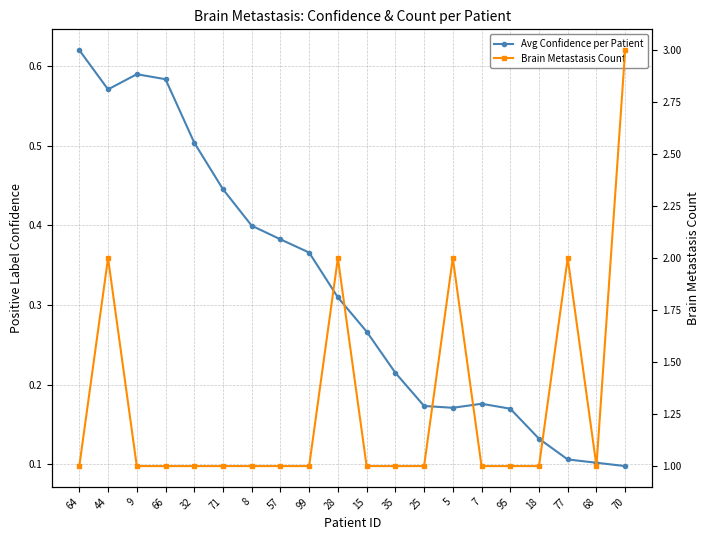

The Brain Metastasis Count series shows 0.6 at 5. True or false?

False